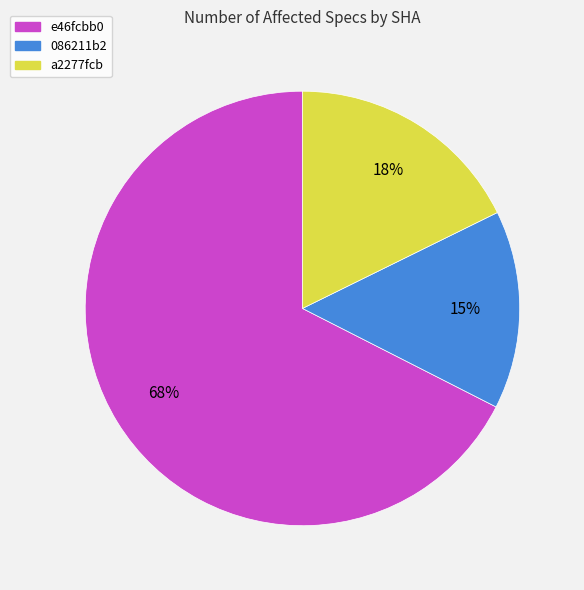

To the nearest percent, what is the average slice percentage?

33%